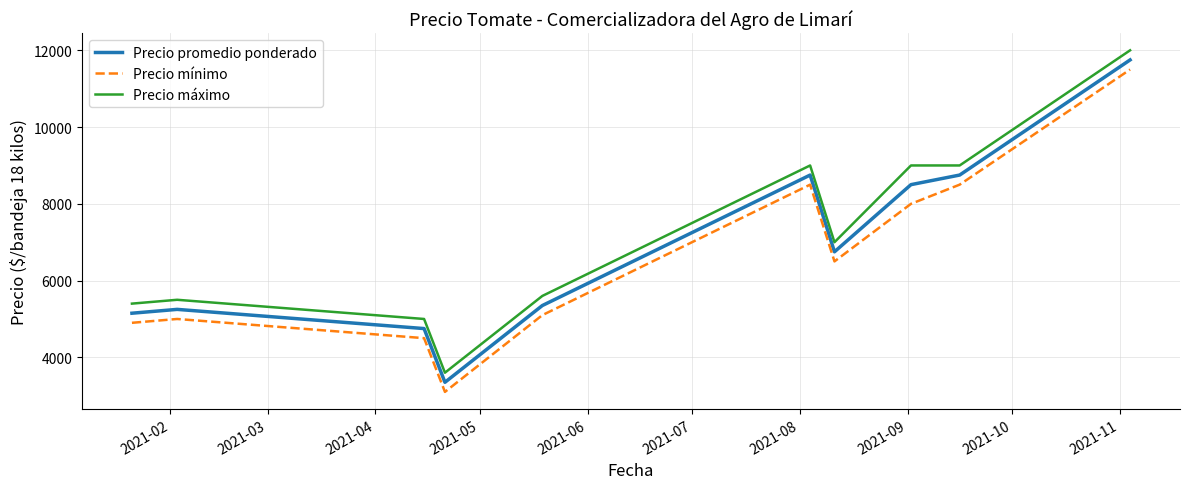

How many interior local peaks does the Precio mínimo series have?

2